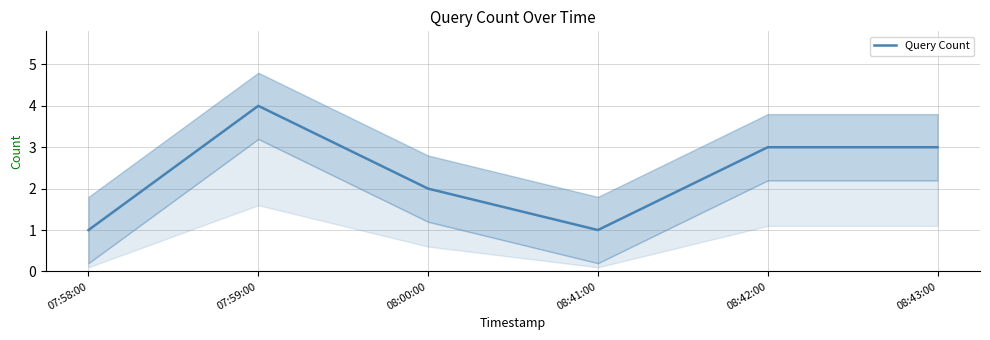

Approximately how many times larger is the value at 08:00:00 compared to 08:43:00?

0.7